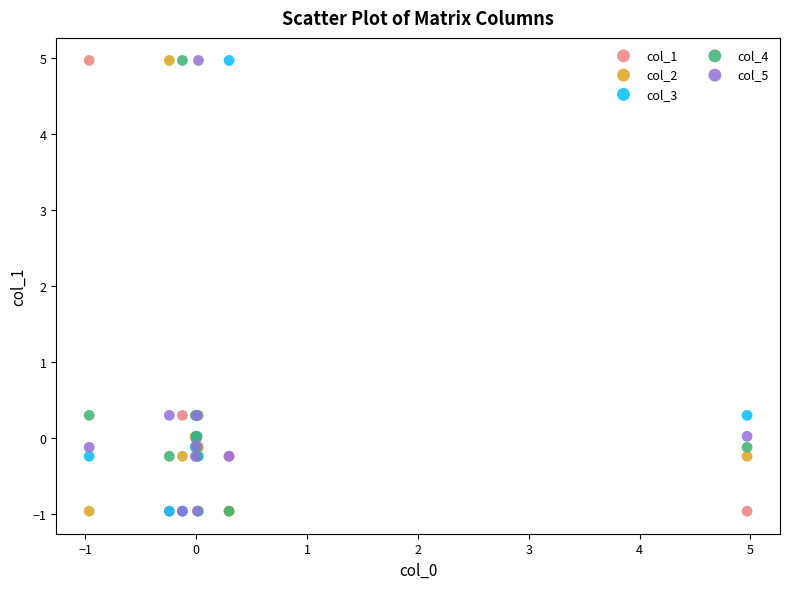

What are all the series names shown in the legend?

col_1, col_2, col_3, col_4, col_5